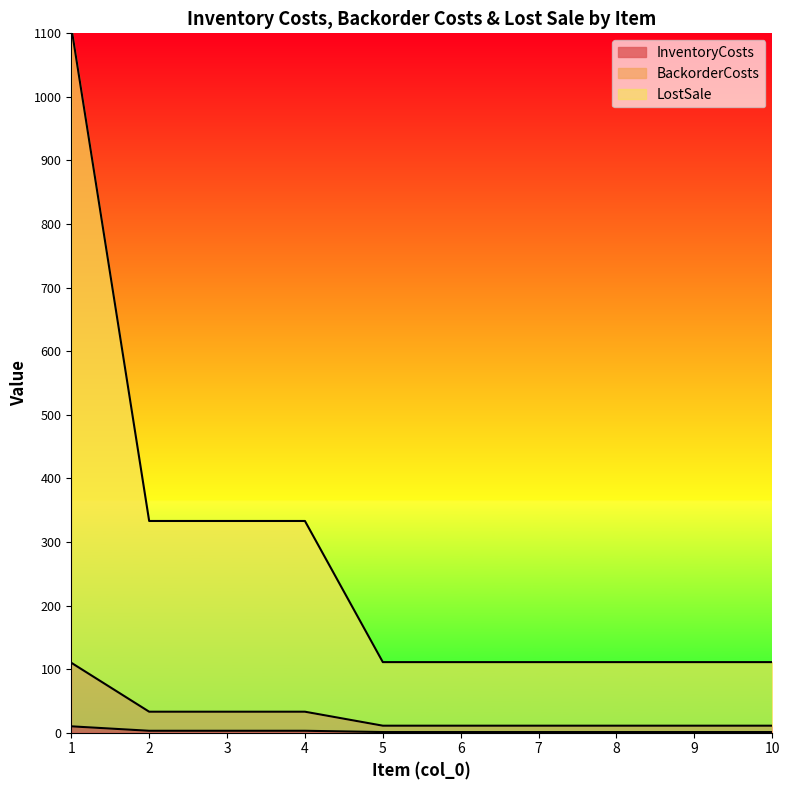

What is the value of the LostSale point at the 9th from the left?

111